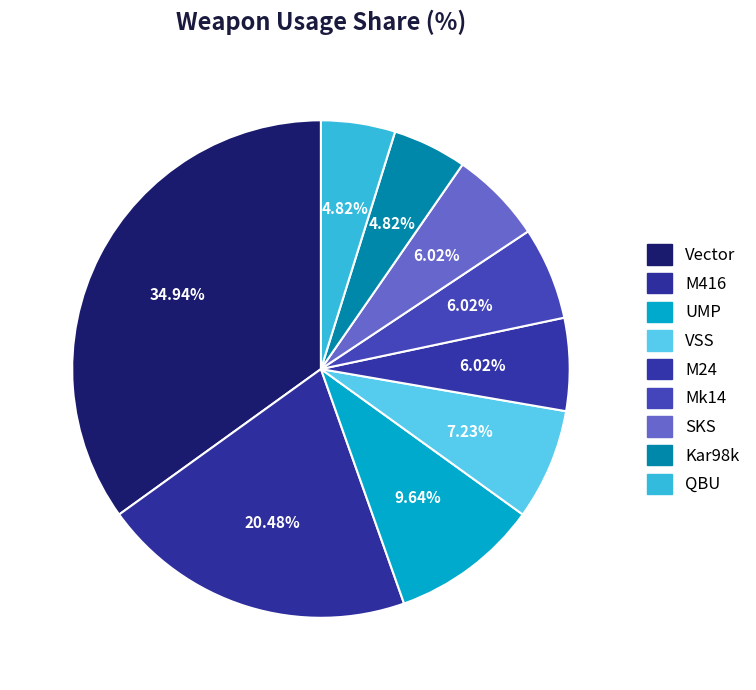

How many slices are in this pie chart?

9